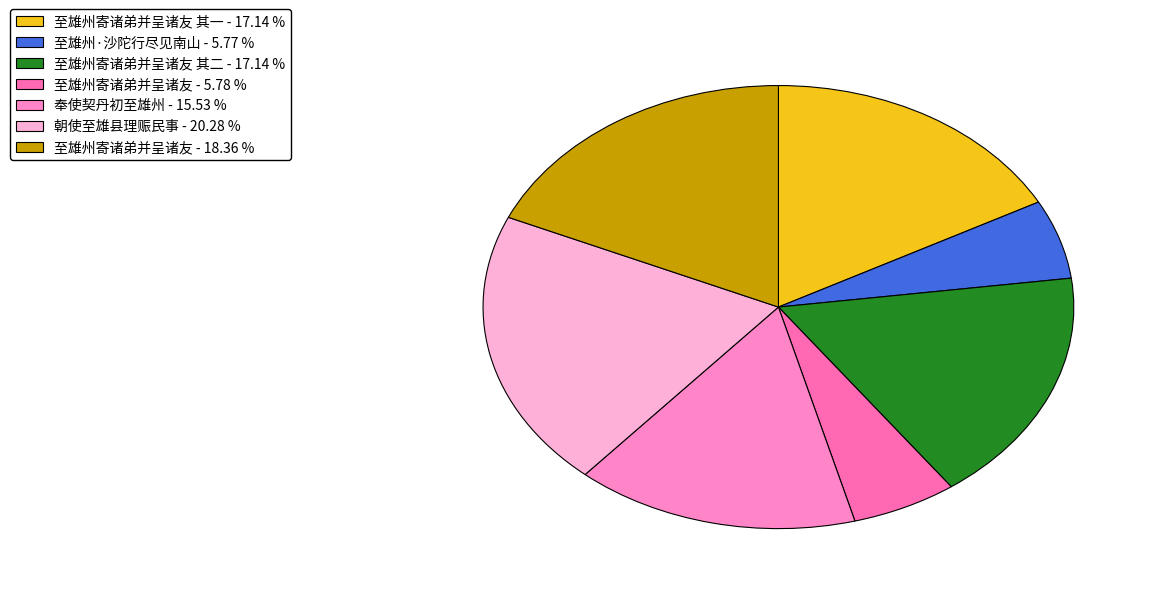

Count the number of slices in the pie.

7